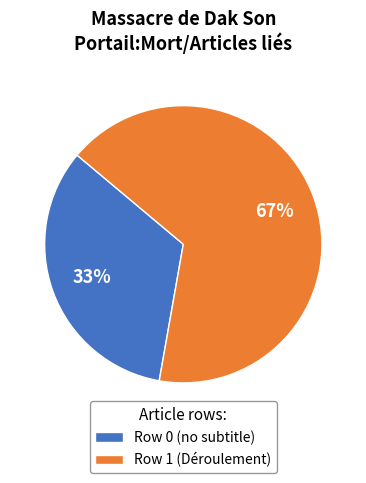

To the nearest percent, what is the average slice percentage?

50%